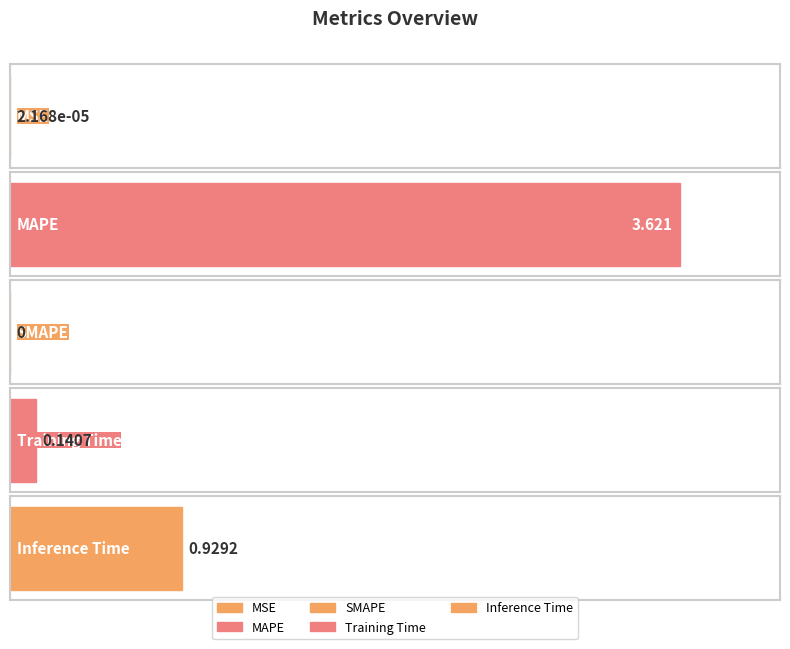

List the labels in order of value, largest first.

MAPE, Inference Time, Training Time, MSE, SMAPE